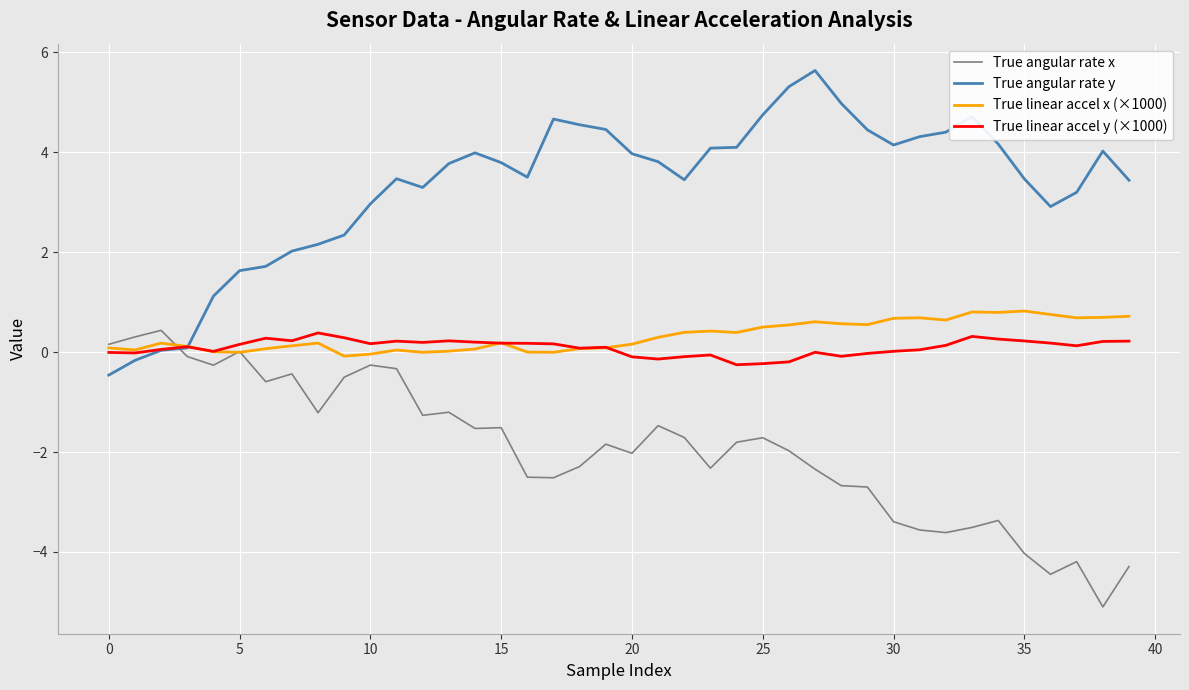

Which series has the largest total across all categories?

True angular rate y